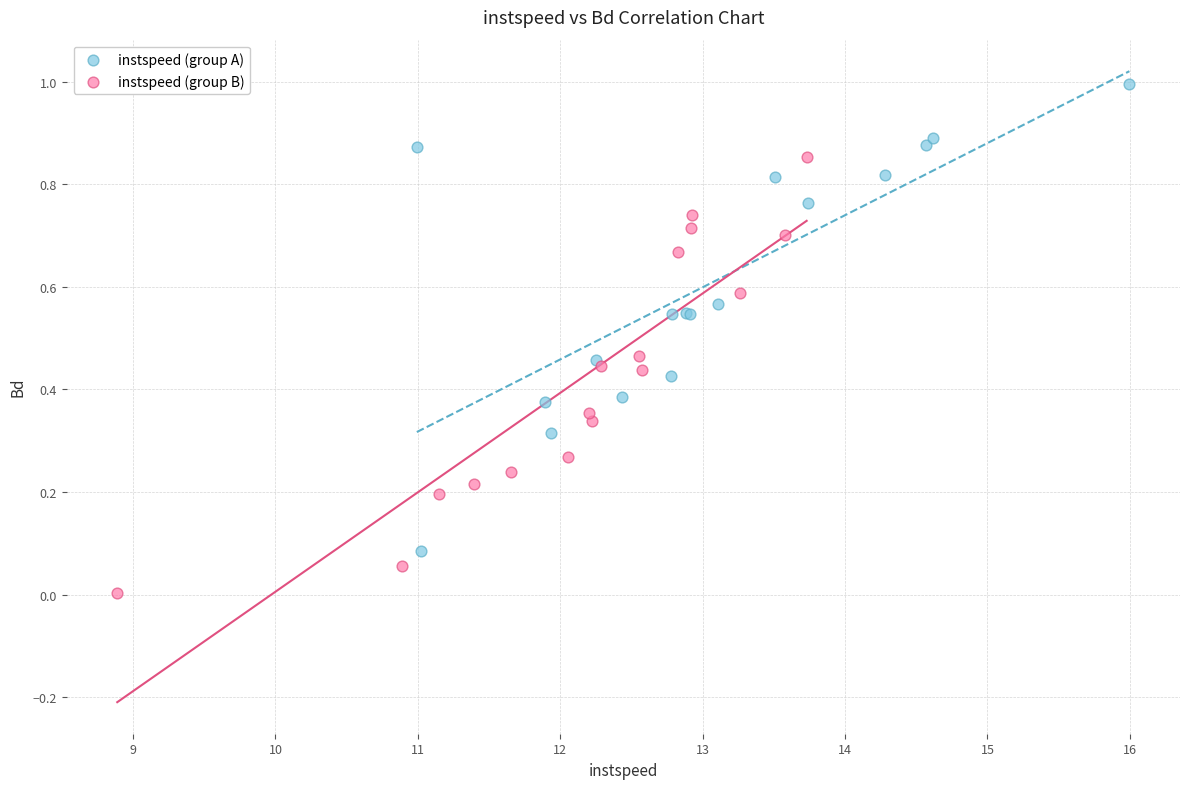

Which series reaches the maximum Y coordinate?

instspeed (group A)